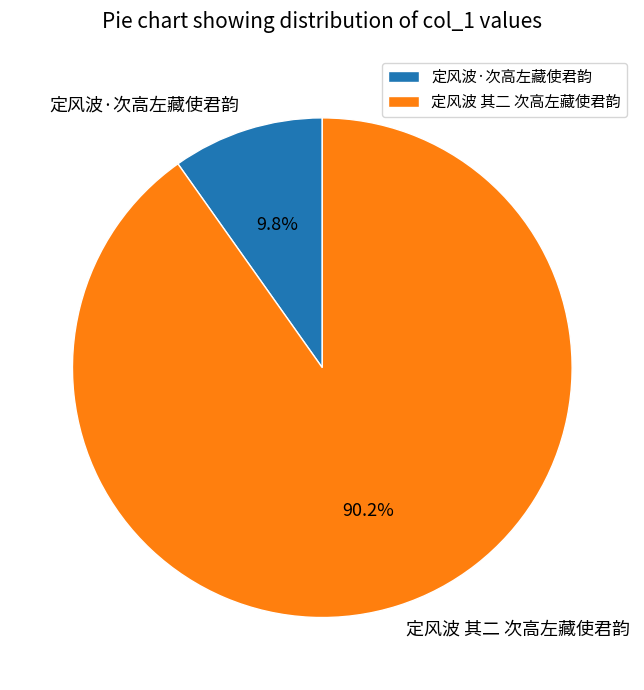

Count the number of slices in the pie.

2